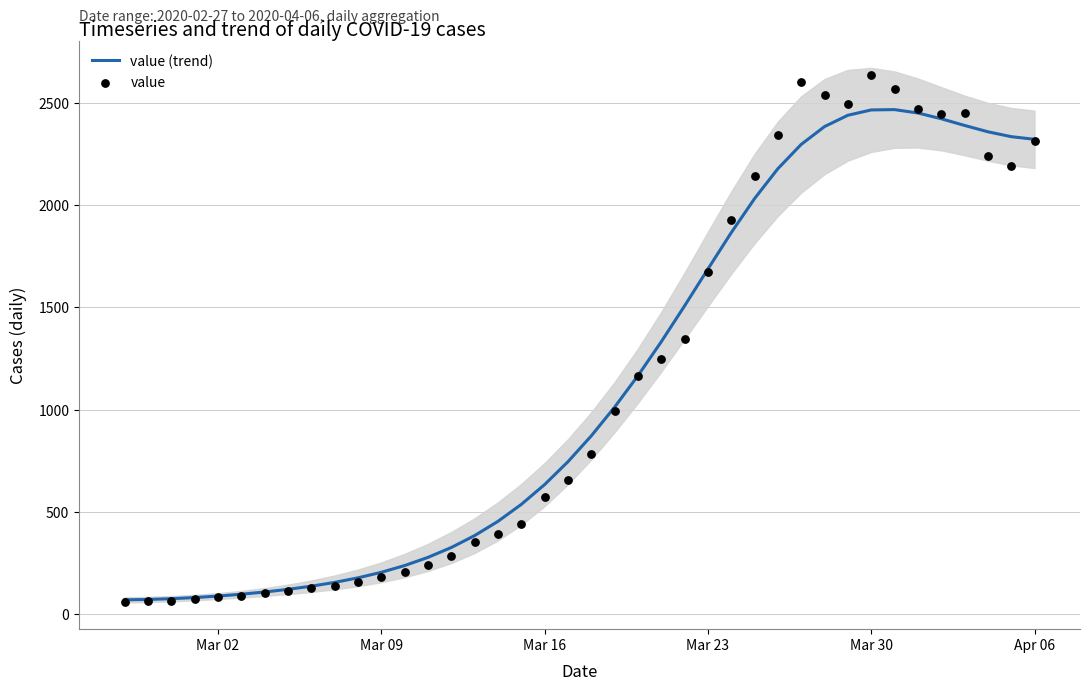

What is the highest value of the value (trend) series?

2466.7